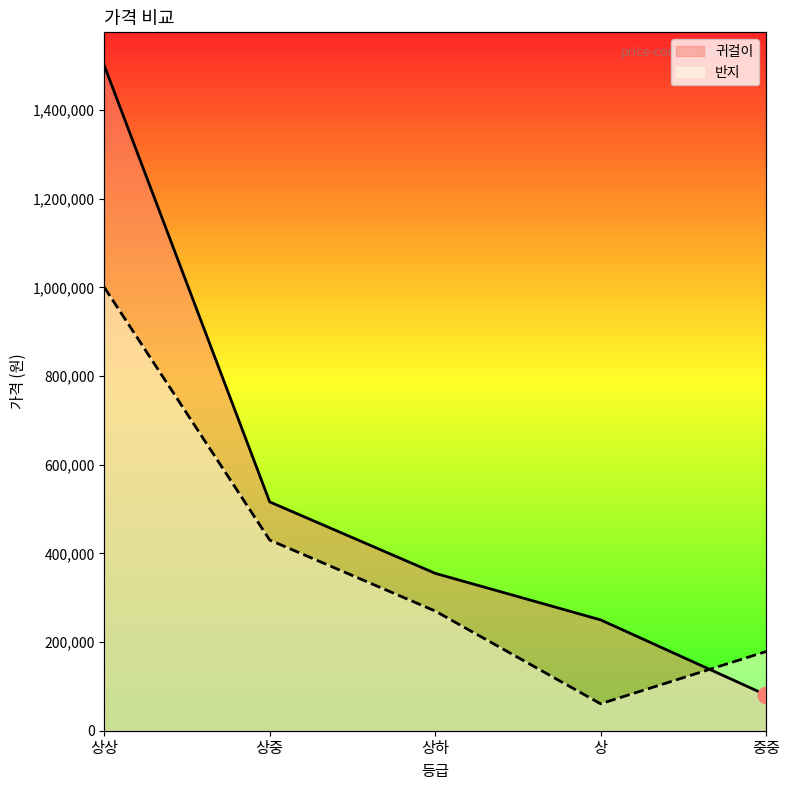

True or false: 귀걸이 has more than 1 interior local peaks.

False